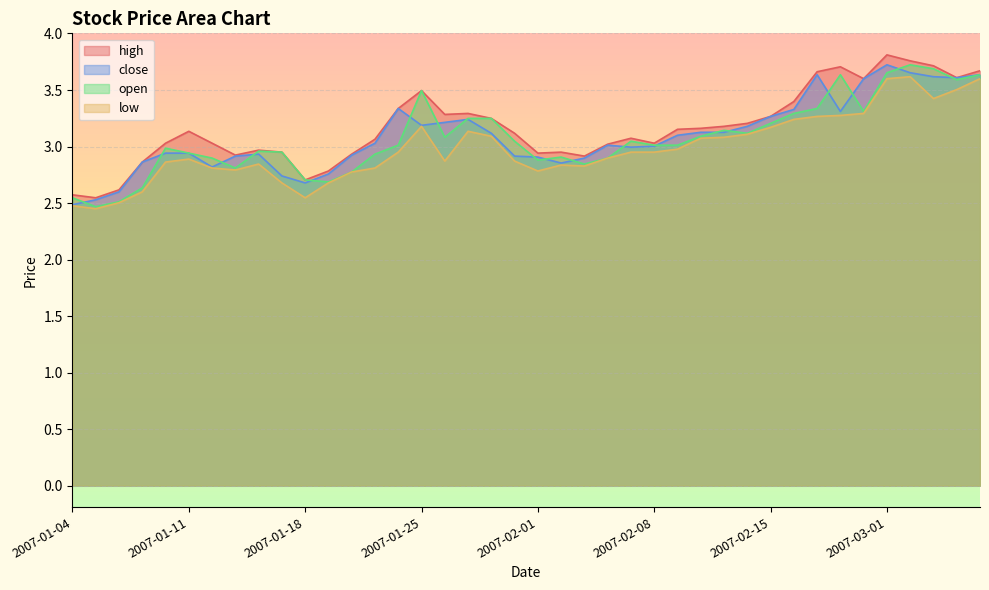

What is the maximum value for open?

3.7